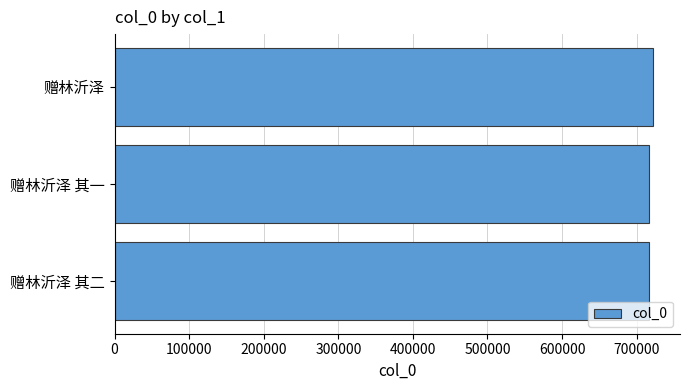

What is the maximum value shown in the chart?

722047